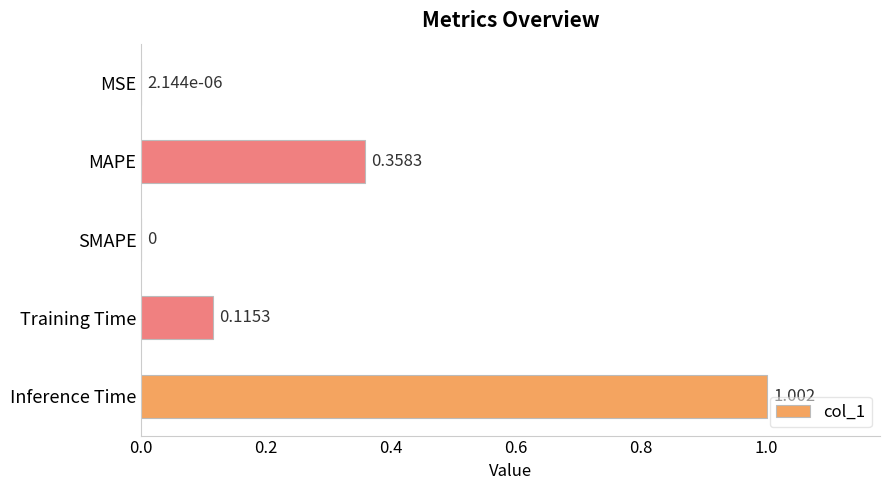

Which label corresponds to the largest value in the chart?

Inference Time